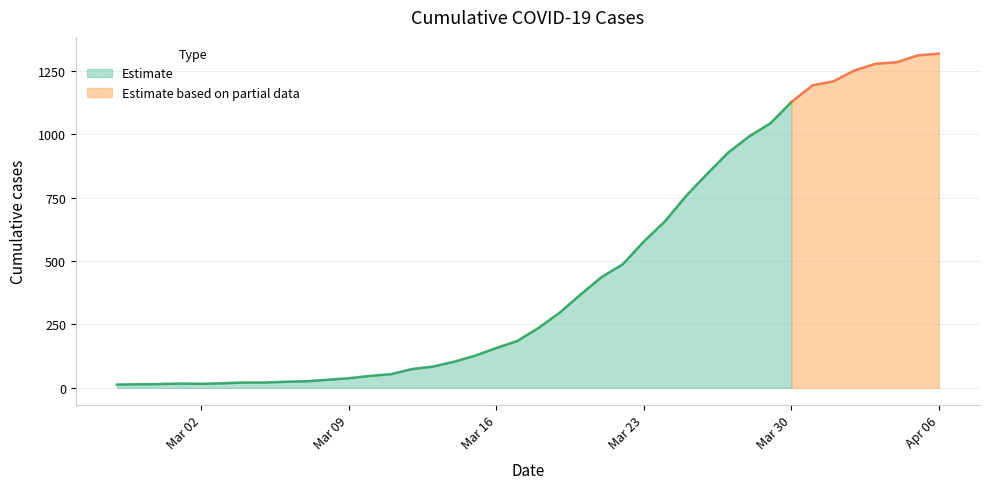

What is the sum of the values at 2020-03-09 and 2020-03-28?

1029